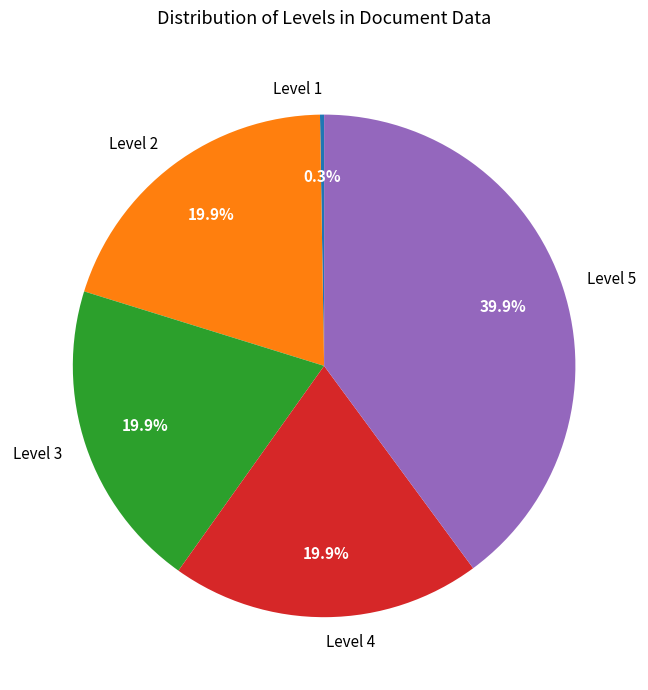

To the nearest percent, what is the average slice percentage?

20%